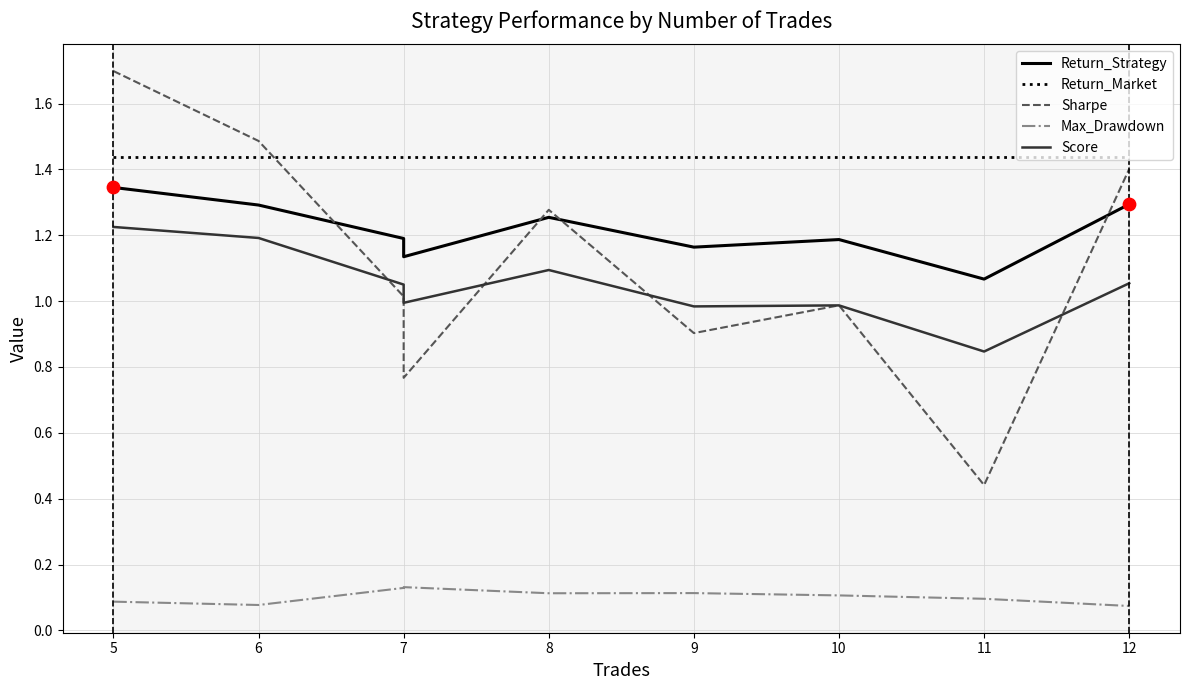

Which series has the largest total across all categories?

Return_Market